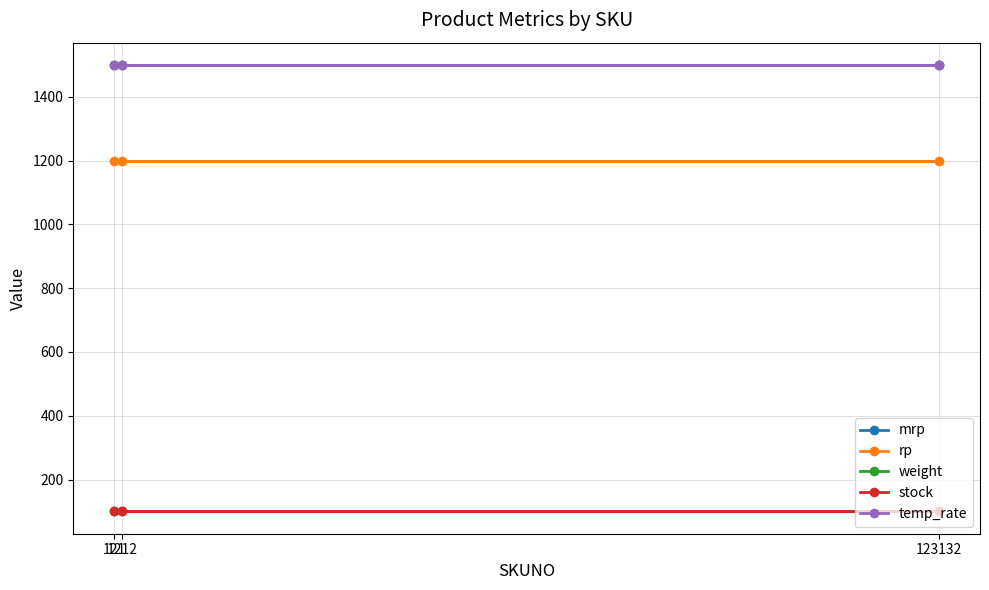

Which series changed the most between 121 and 123132?

mrp